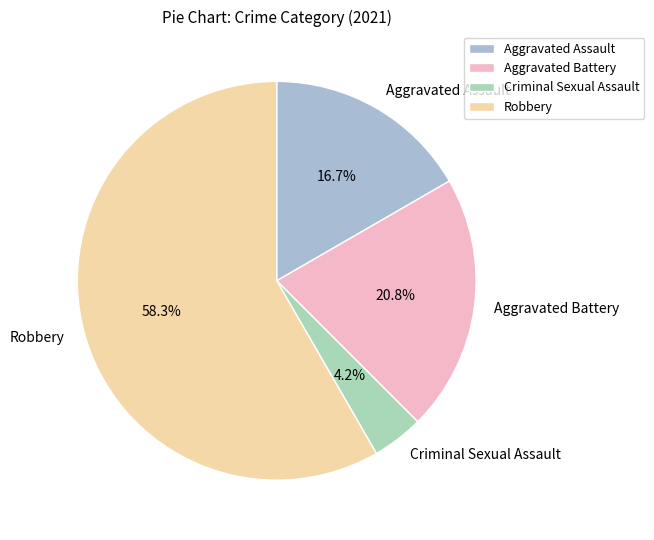

How many segments does this pie chart have?

4